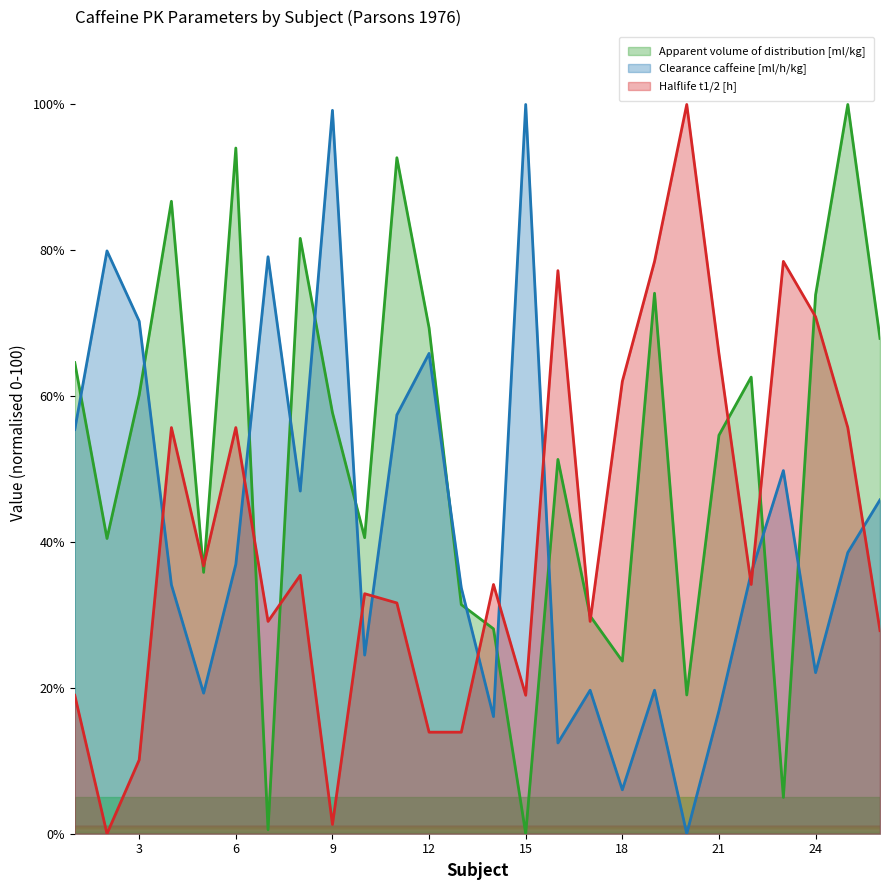

What is the sum of all Apparent volume of distribution [ml/kg] values?

1346.0